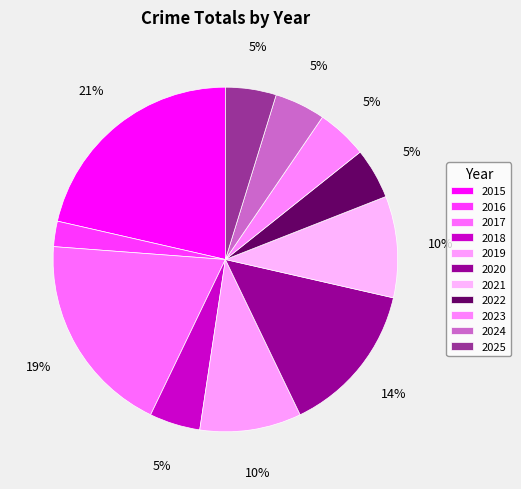

Is there any slice that represents more than half of the pie?

No